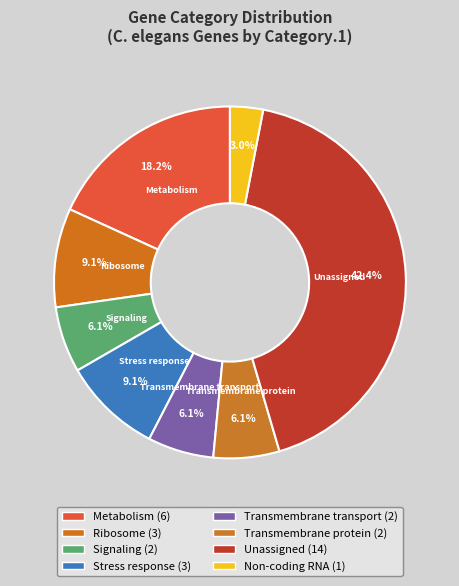

Count the number of slices in the pie.

8